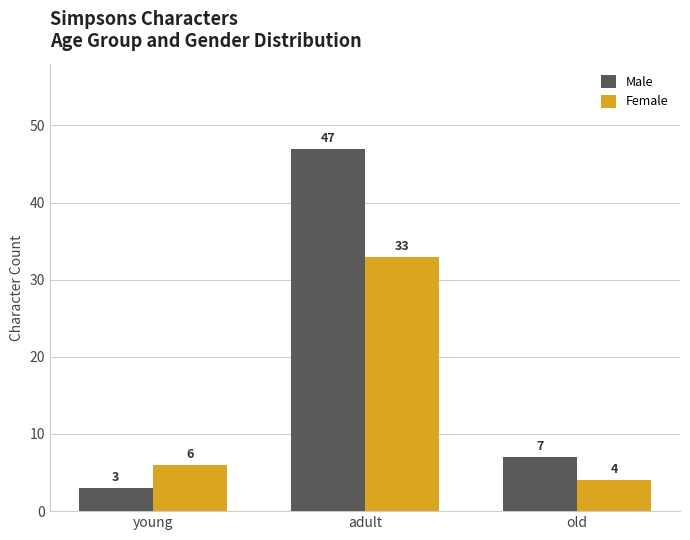

Count the number of data series in this chart.

2